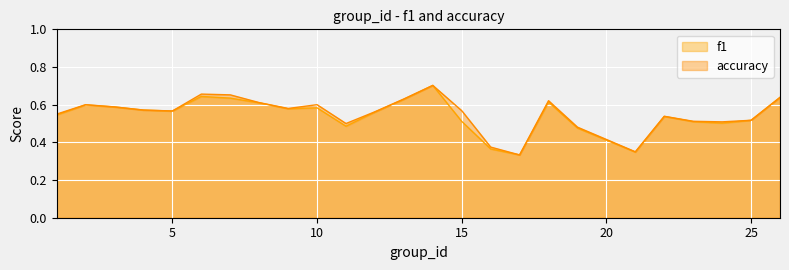

What is the approximate value of accuracy at 3?

0.6